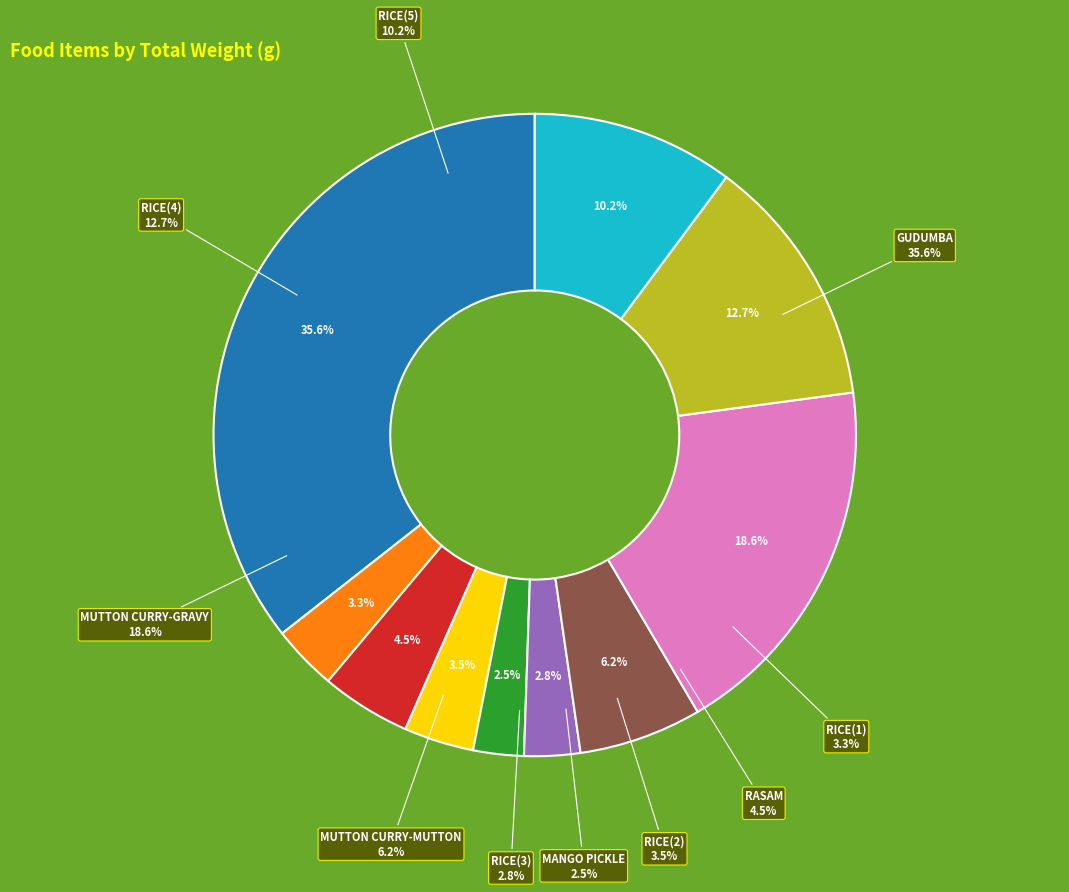

To the nearest percent, what portion does RICE(5) represent?

10%